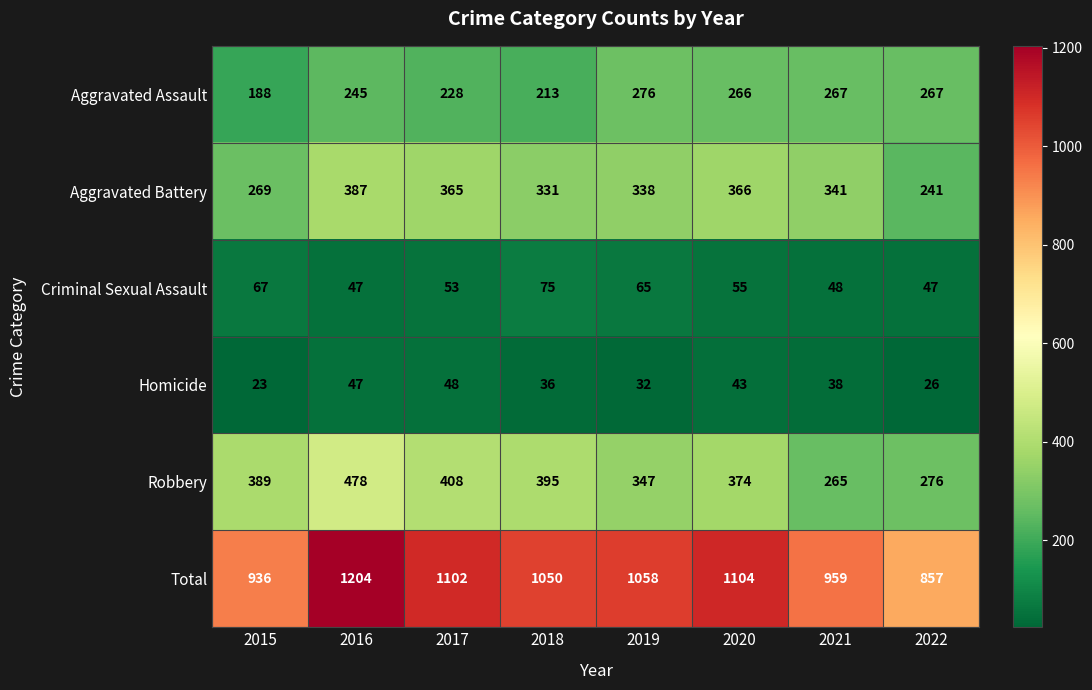

The Homicide series shows 68 at 2020. True or false?

False